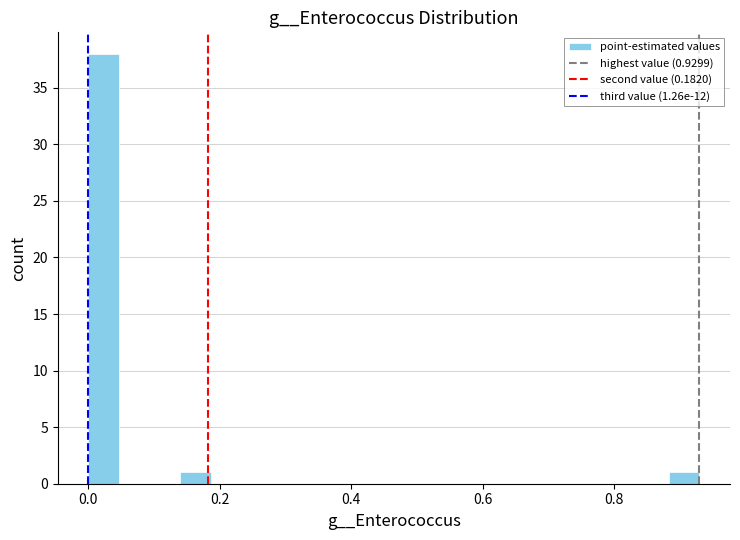

Around what value on the x-axis is the tallest bar? Give the approximate position of its centre, as read against the axis.

0.02